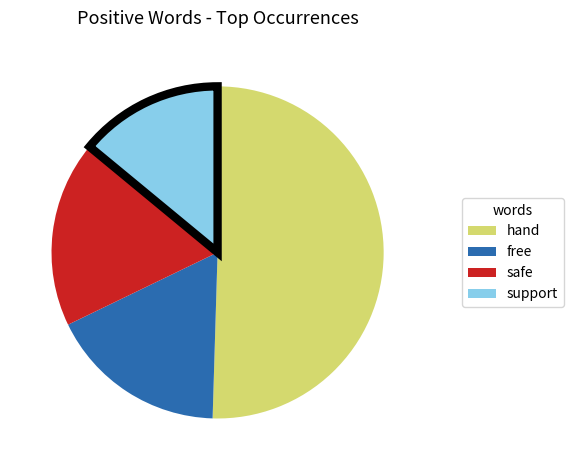

Which slice is the smallest?

support